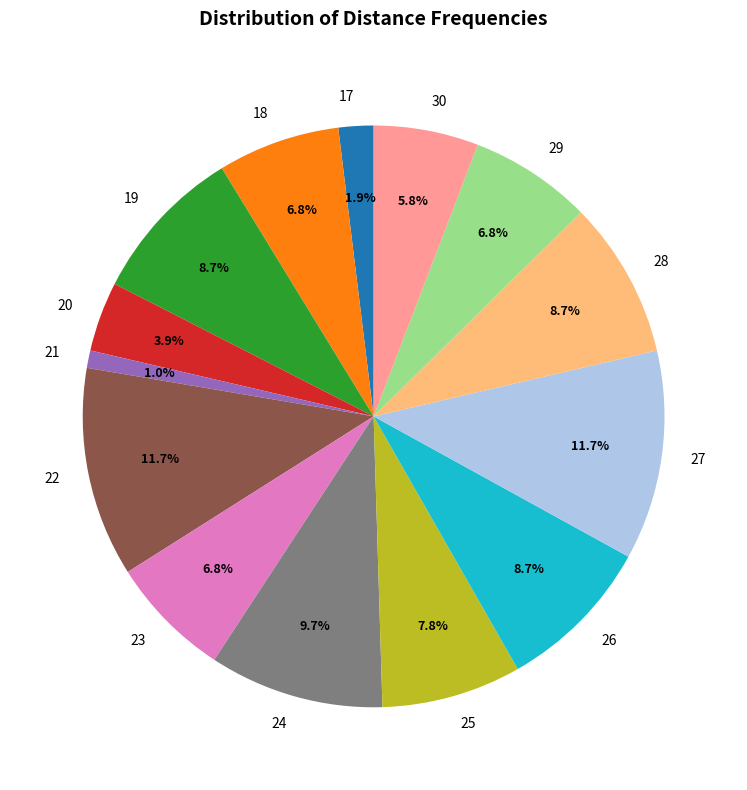

True or false: 24 accounts for 20% of the total.

False